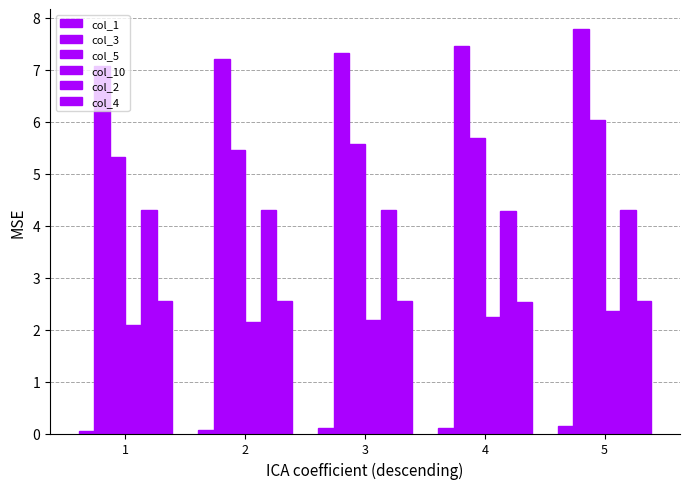

Where is col_1 nearest to the value 0?

1